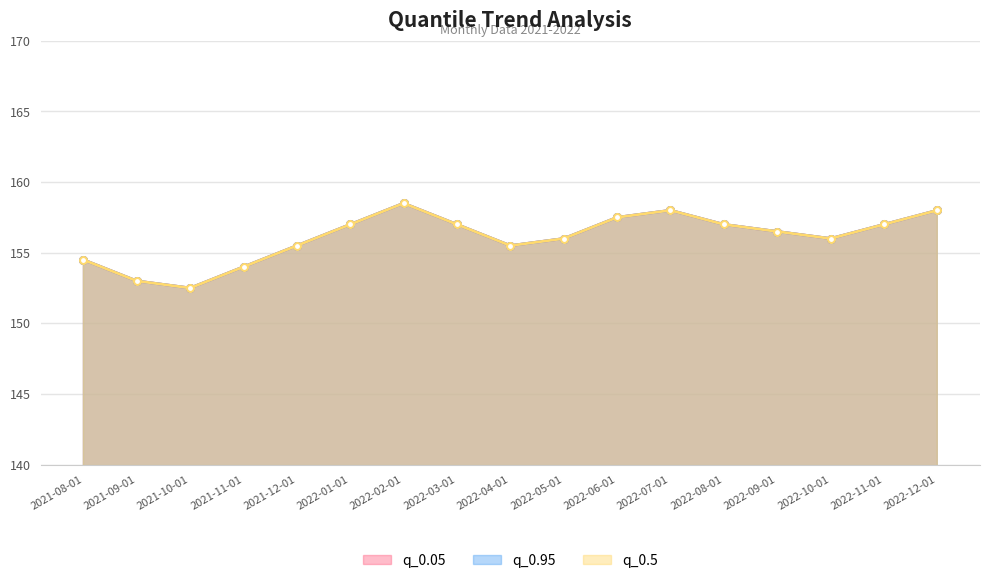

Rank the series at 2022-01-01 from lowest to highest value.

q_0.05, q_0.95, q_0.5